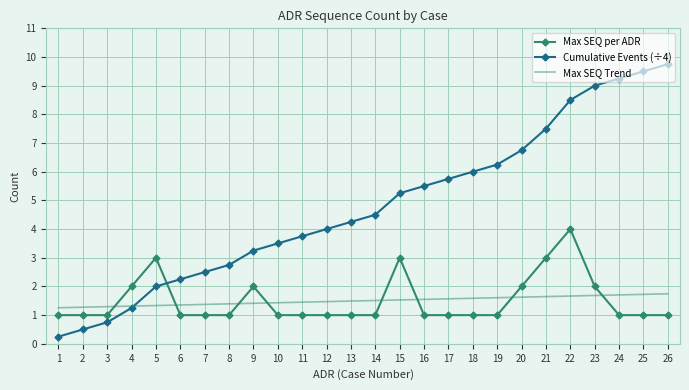

What is the highest value of the Max SEQ per ADR series?

4.0